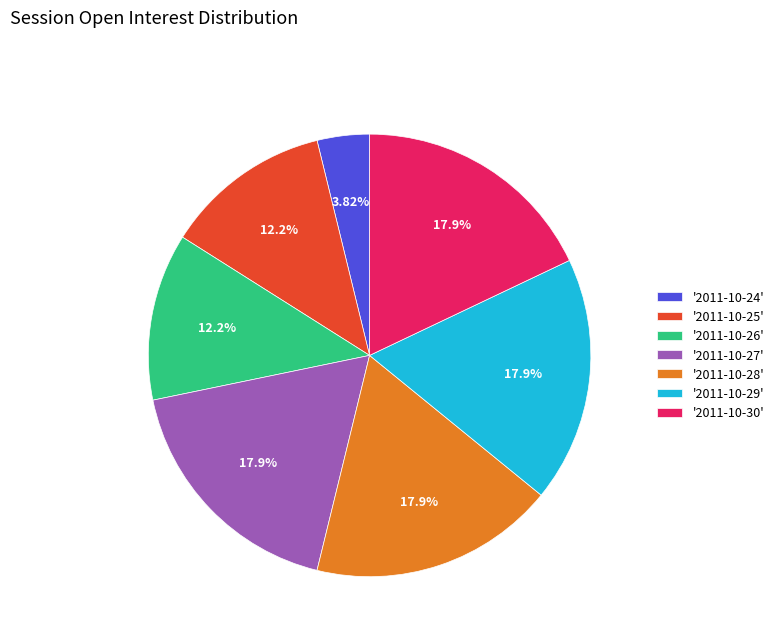

Does any single category account for the majority?

No